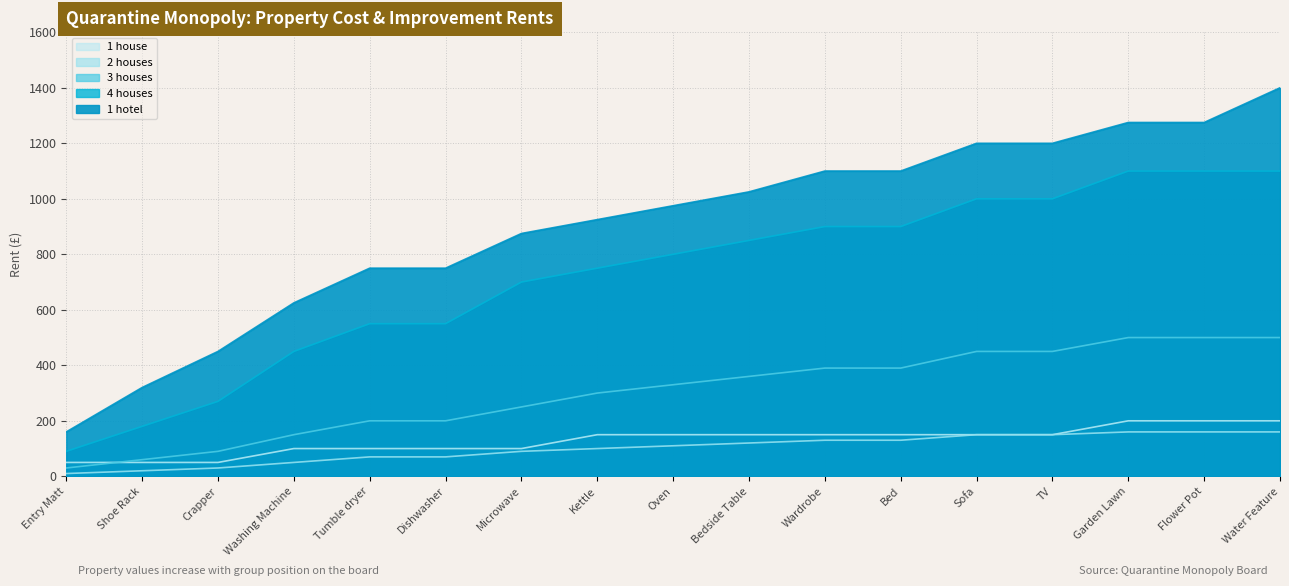

True or false: 1 hotel and 4 houses intersect in this chart.

False